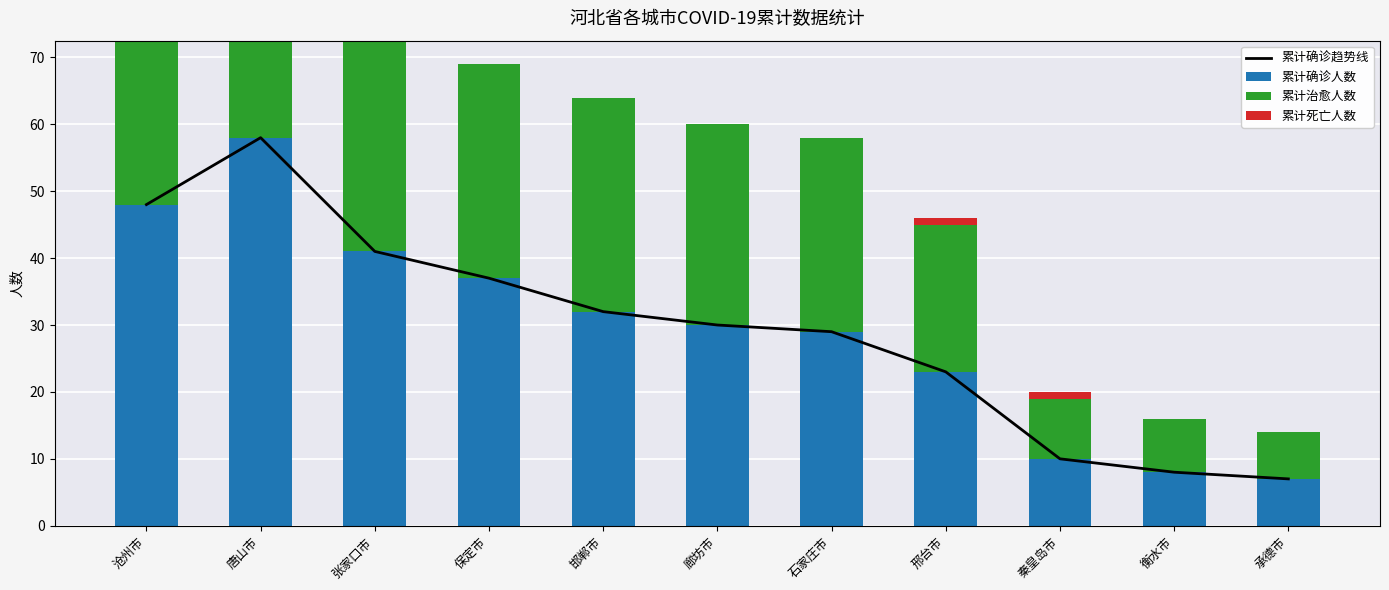

Reading right to left, what are all the values shown in this chart?

累计确诊趋势线: 7	8	10	23	29	30	32	37	41	58	48
累计确诊人数: 7	8	10	23	29	30	32	37	41	58	48
累计治愈人数: 7	8	9	22	29	30	32	32	41	55	45
累计死亡人数: 0	0	1	1	0	0	0	0	0	1	3